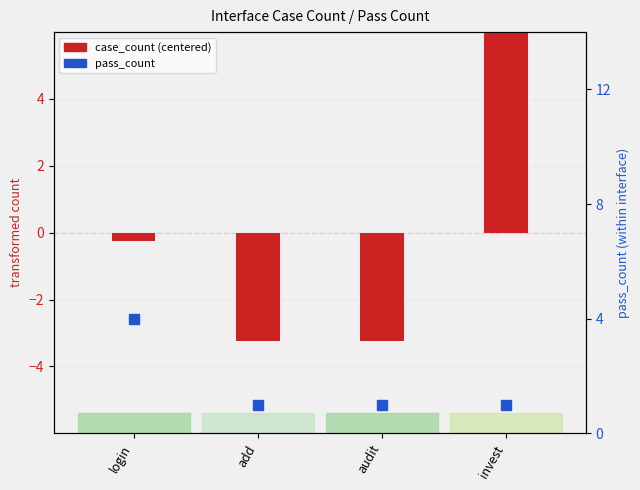

Is the value of case_count at login greater than the value of pass_count at login?

No